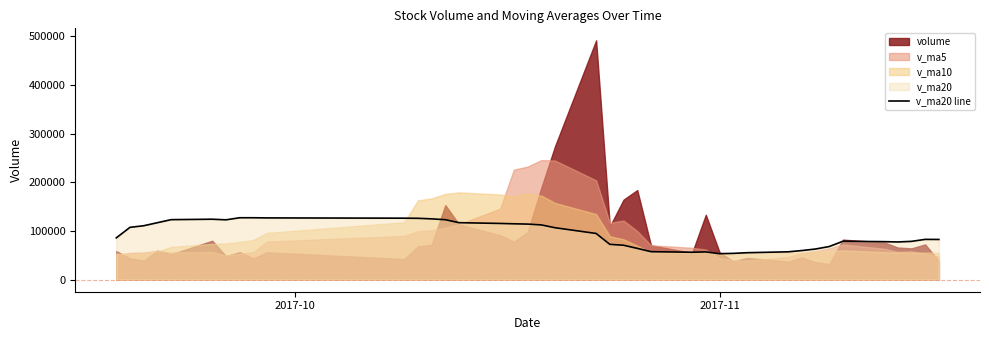

What is the minimum value for v_ma20 line?

53537.3